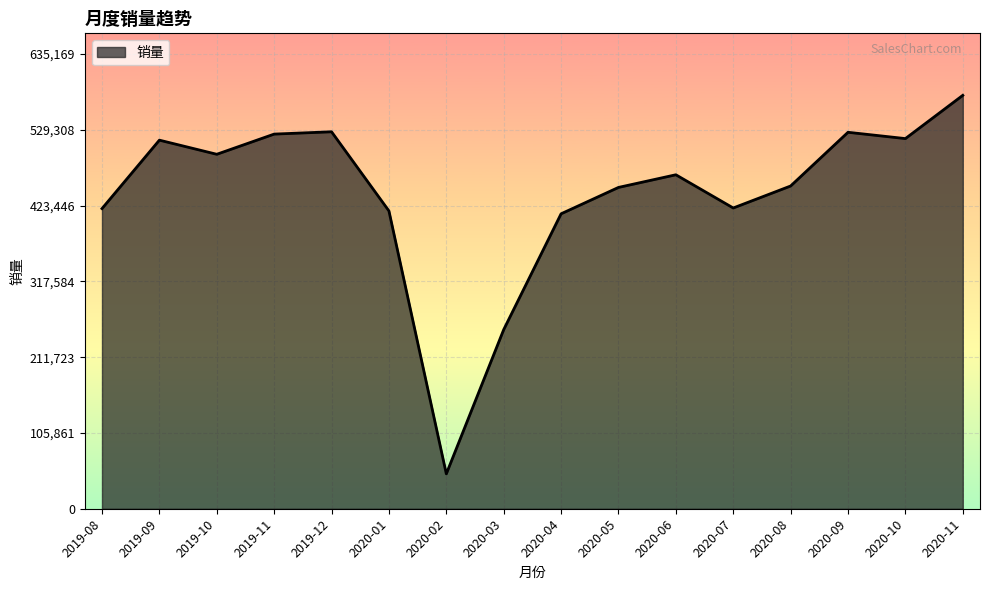

Does the chart have visible grid lines?

Yes